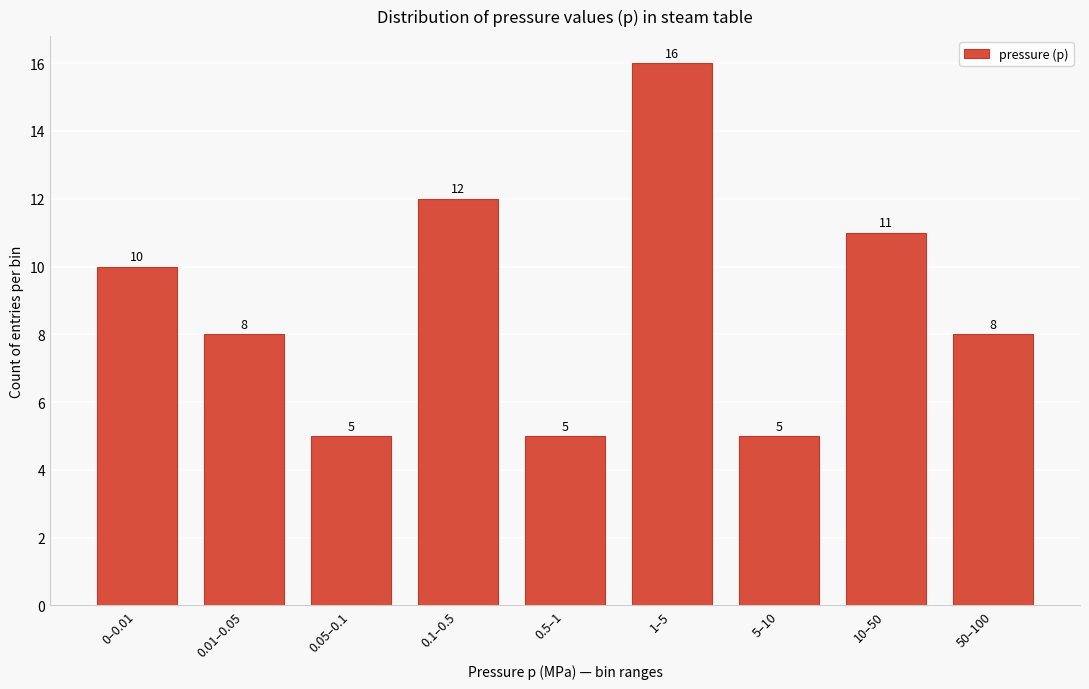

Reading left to right, list all the values displayed in this chart.

10	8	5	12	5	16	5	11	8